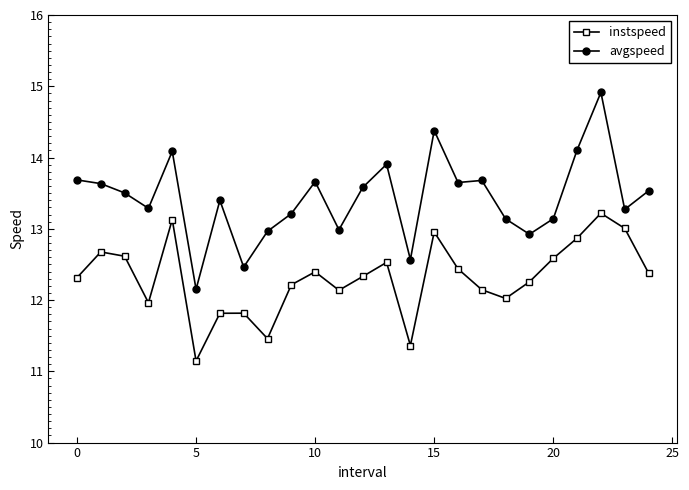

What is the difference between the maximum and minimum values in the avgspeed series?

2.8